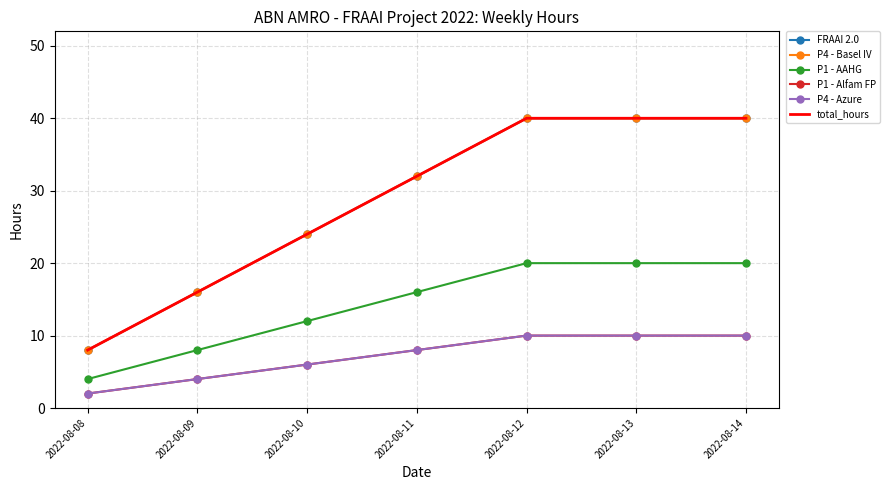

How many data points in P4 - Basel IV are above 32?

3